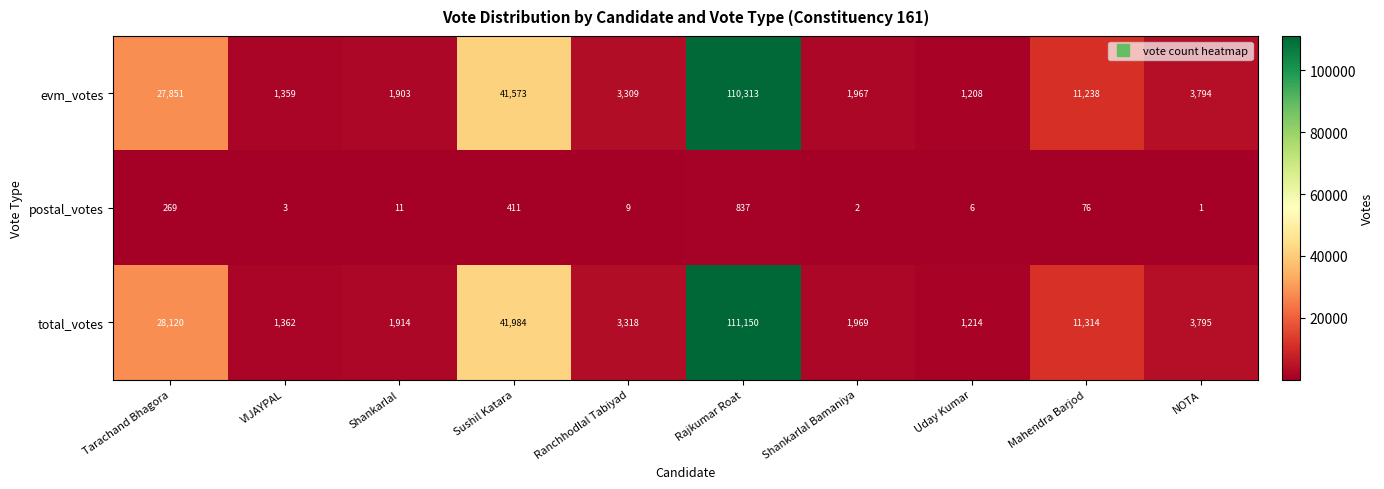

What is the spread (max minus min) of values at Mahendra Barjod?

11238